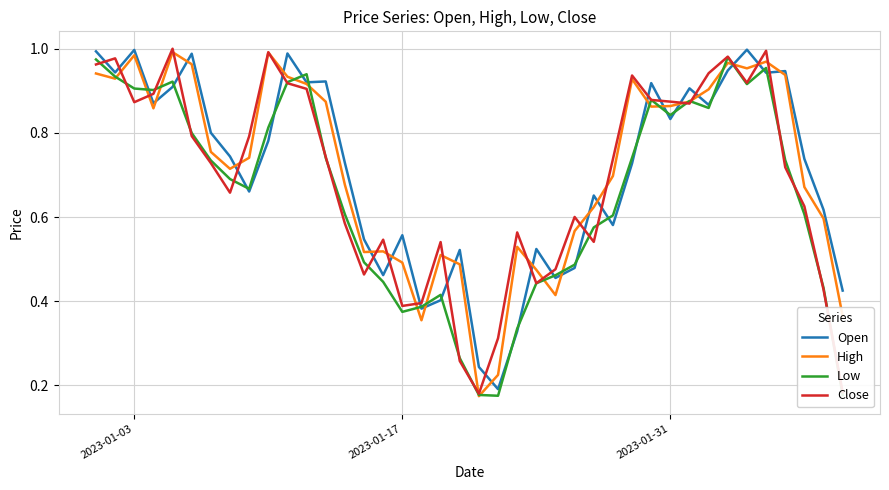

True or false: Close and Open cross at least once.

True